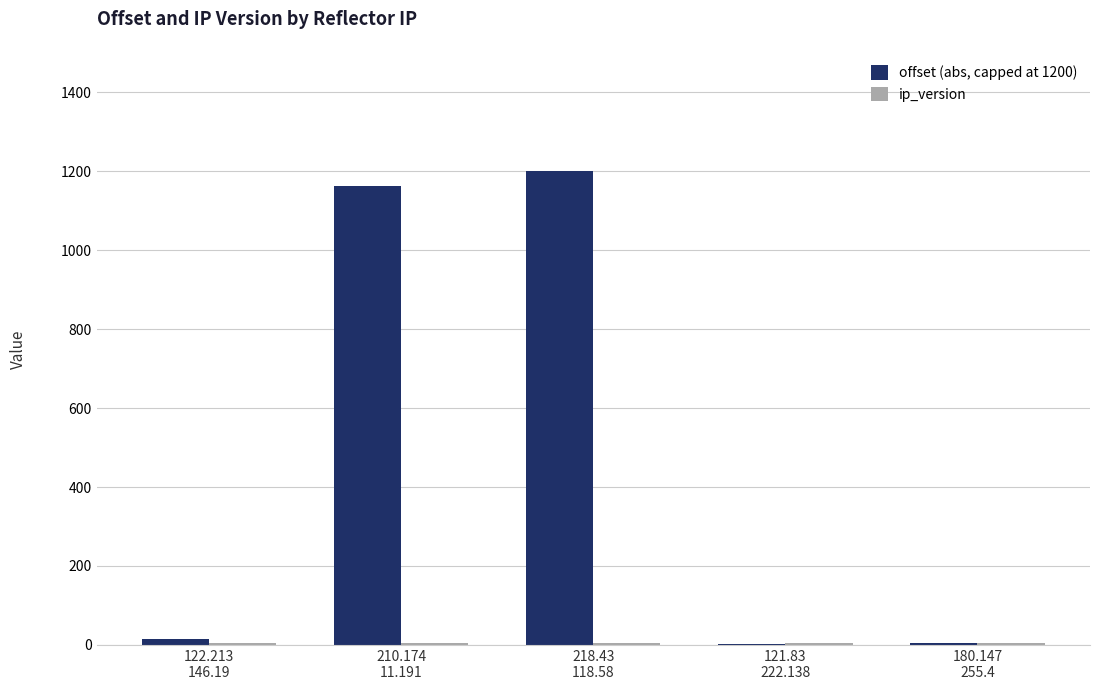

What is the greatest value displayed?

1200